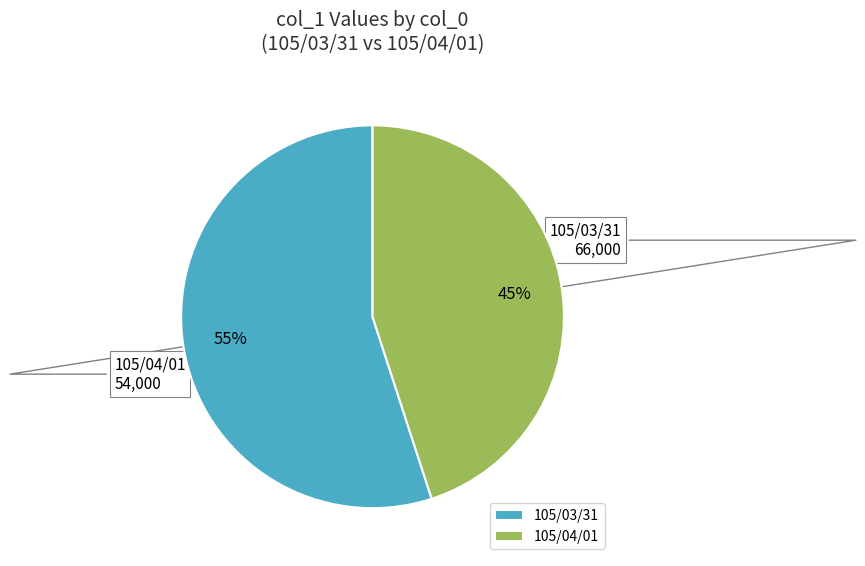

How many segments does this pie chart have?

2